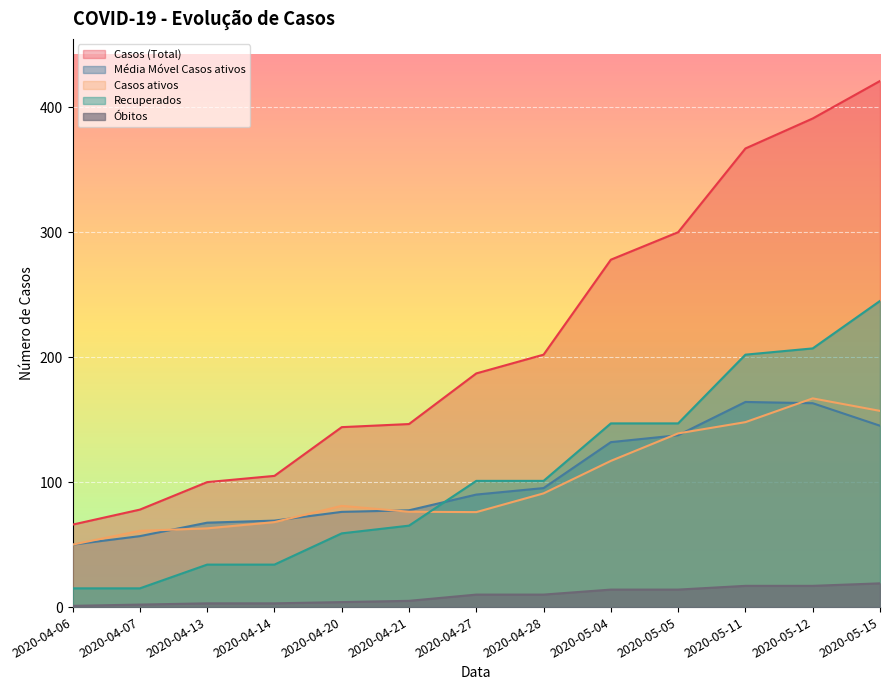

True or false: Média Móvel Casos ativos and Casos ativos cross at least once.

True